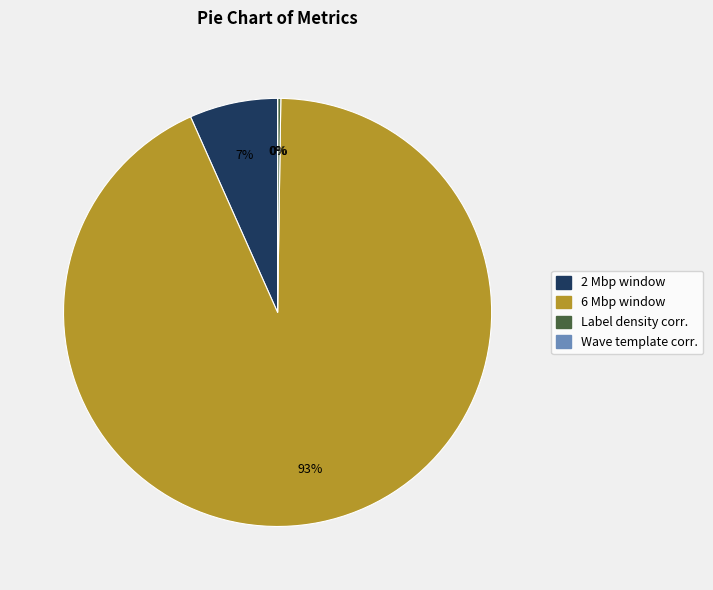

Is there a majority slice in this chart?

Yes